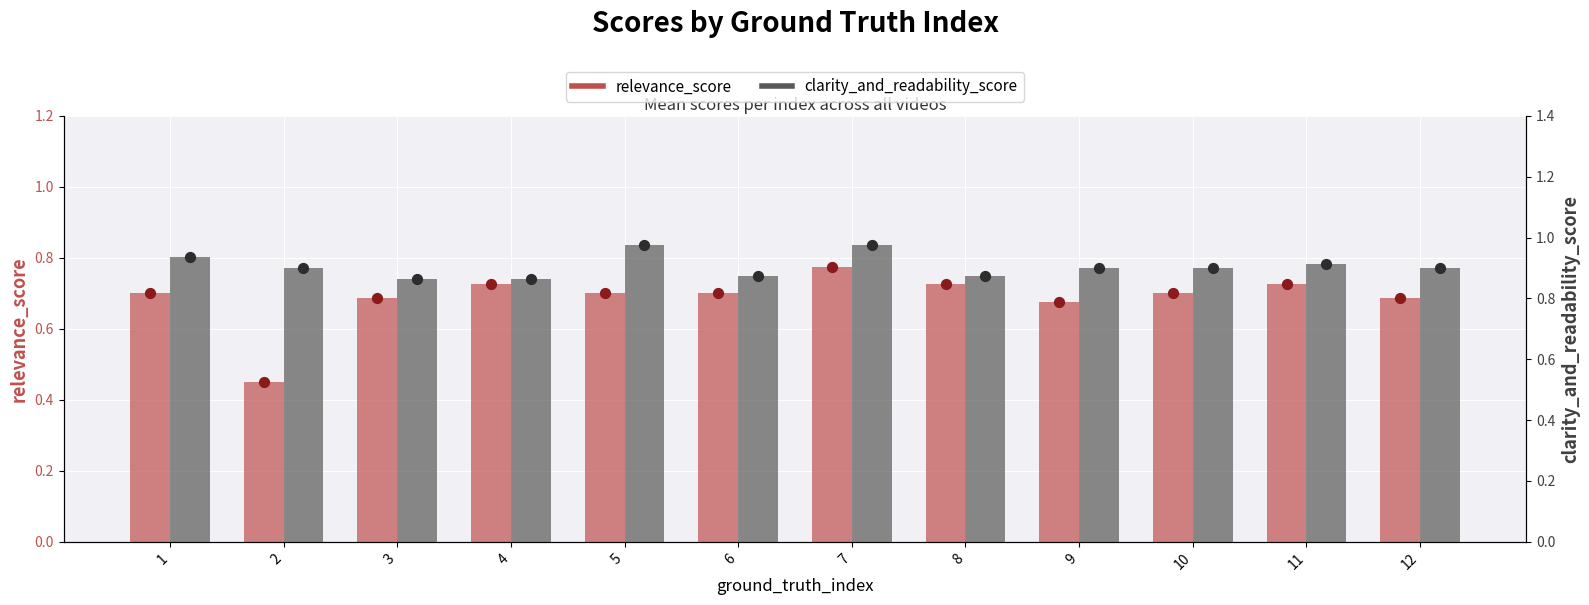

Is the value of clarity_and_readability_score at 4 greater than the value of relevance_score at 5?

Yes